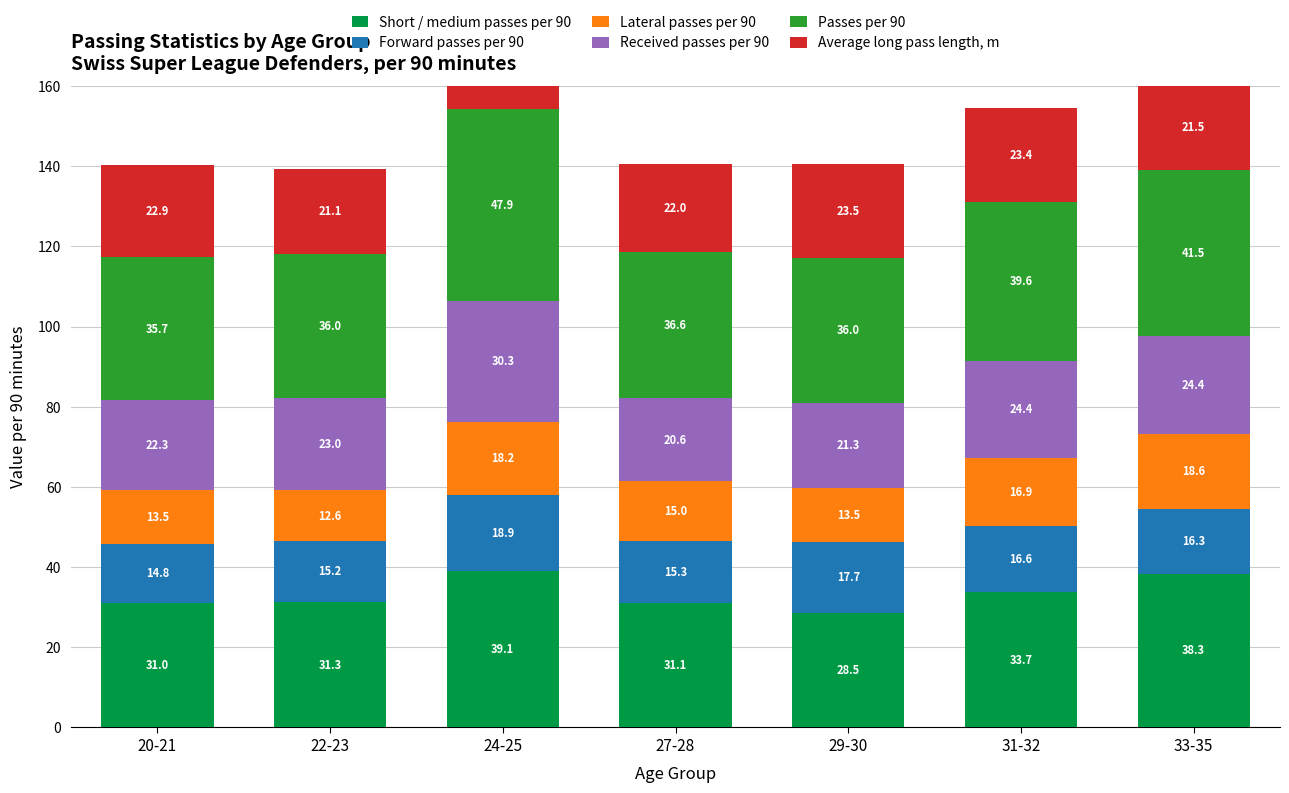

Is the value of Lateral passes per 90 at 31-32 greater than the value of Forward passes per 90 at 22-23?

Yes